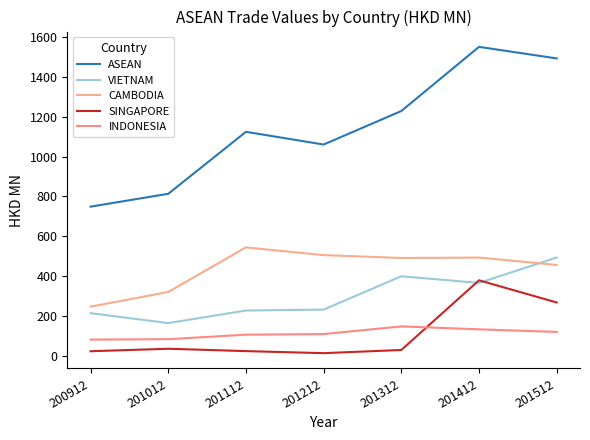

In ASEAN, how many points are higher than both neighbors (excluding endpoints)?

2